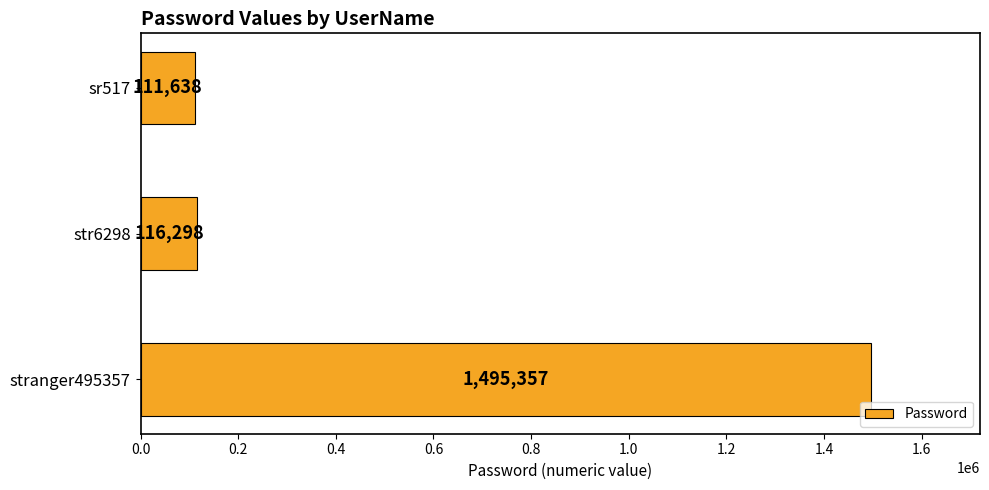

Rank the categories by value from lowest to highest.

sr517, str6298, stranger495357